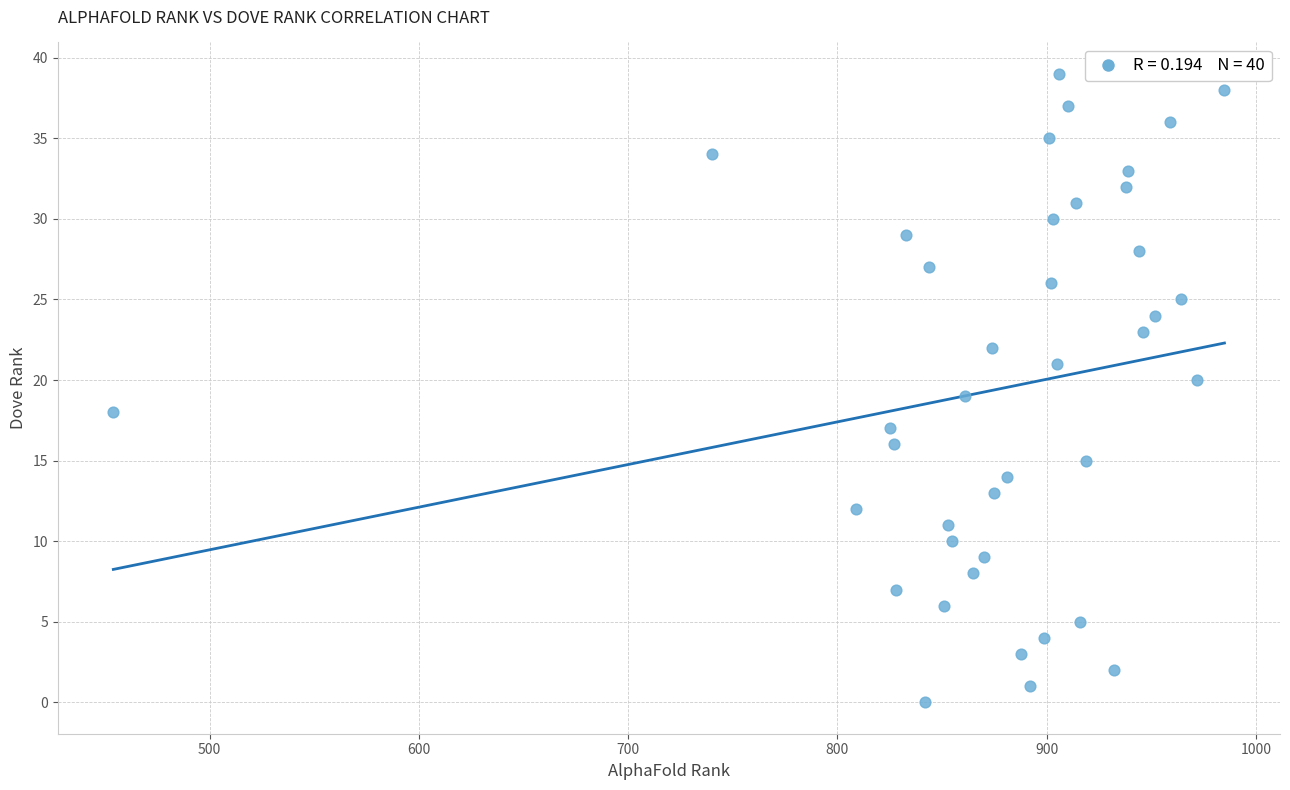

What is the range of X values (max minus min)?

531